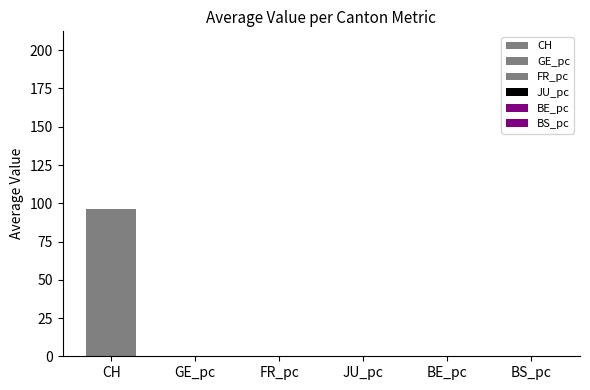

Which series has the widest spread of values?

CH